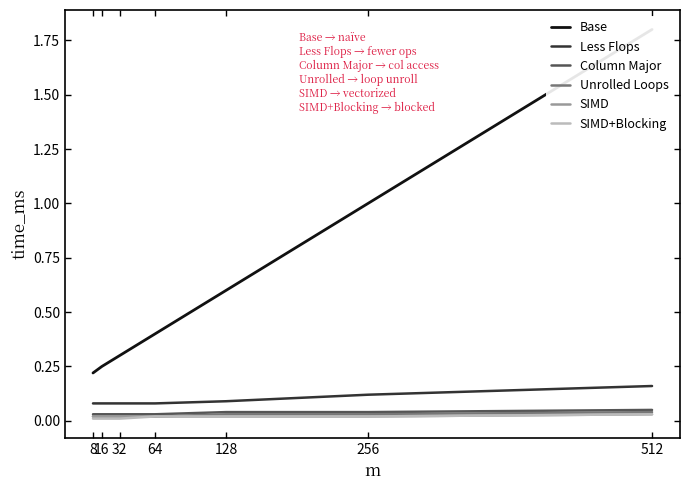

The value of Base at 32 is 0.3. True or false?

True